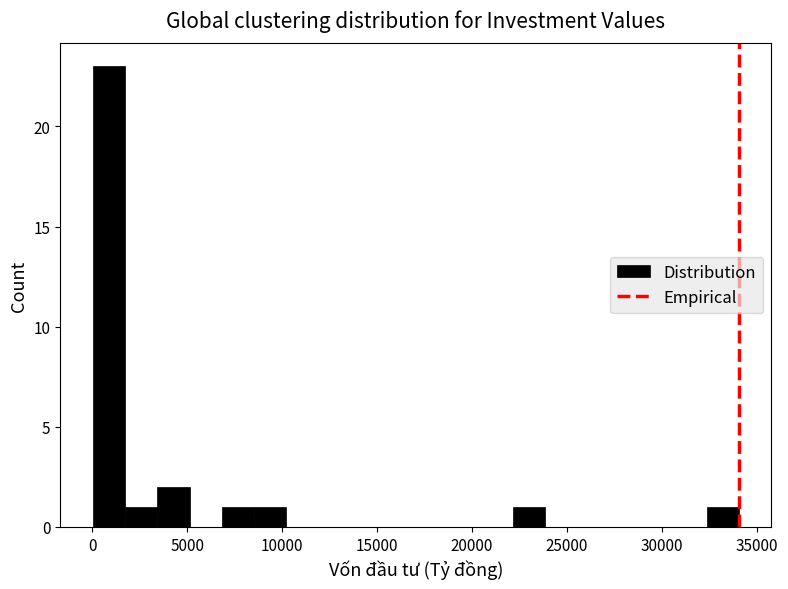

Around what value on the x-axis is the tallest bar? Give the approximate position of its centre, as read against the axis.

1000